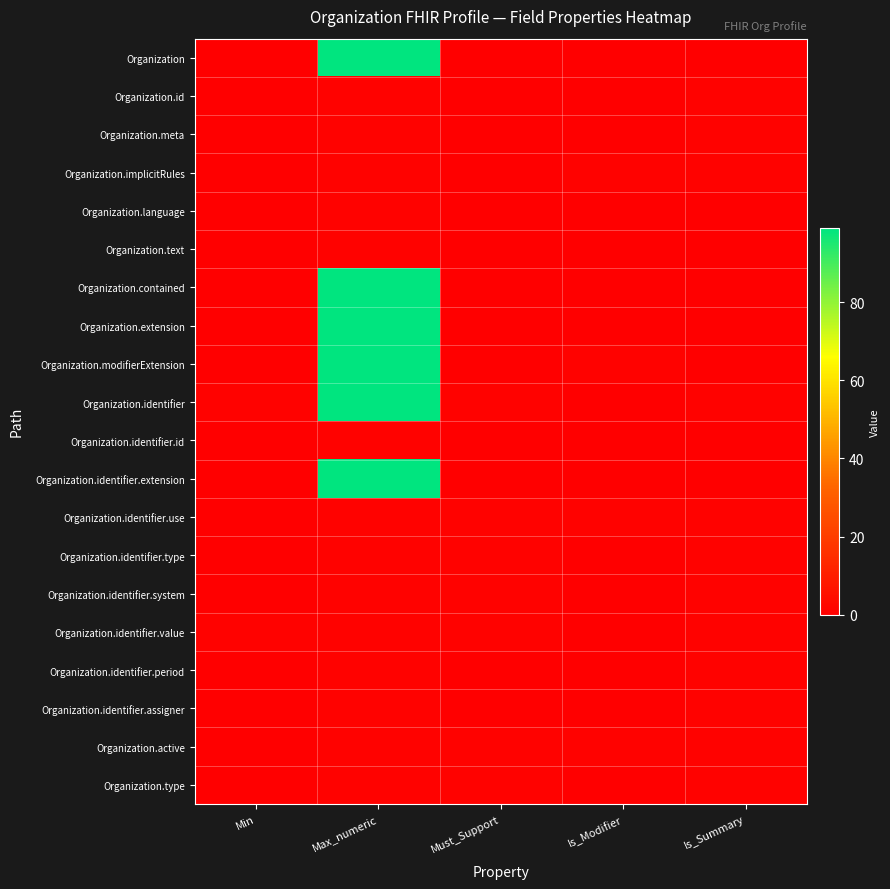

Reading left to right, transcribe all the data shown in this chart.

Organization: Min=0	Max_numeric=99	Must_Support=0	Is_Modifier=0	Is_Summary=0
Organization.id: Min=0	Max_numeric=1	Must_Support=0	Is_Modifier=0	Is_Summary=1
Organization.meta: Min=0	Max_numeric=1	Must_Support=0	Is_Modifier=0	Is_Summary=1
Organization.implicitRules: Min=0	Max_numeric=1	Must_Support=0	Is_Modifier=1	Is_Summary=1
Organization.language: Min=0	Max_numeric=1	Must_Support=0	Is_Modifier=0	Is_Summary=0
Organization.text: Min=0	Max_numeric=1	Must_Support=0	Is_Modifier=0	Is_Summary=0
Organization.contained: Min=0	Max_numeric=99	Must_Support=0	Is_Modifier=0	Is_Summary=0
Organization.extension: Min=0	Max_numeric=99	Must_Support=0	Is_Modifier=0	Is_Summary=0
Organization.modifierExtension: Min=0	Max_numeric=99	Must_Support=0	Is_Modifier=1	Is_Summary=0
Organization.identifier: Min=1	Max_numeric=99	Must_Support=1	Is_Modifier=0	Is_Summary=1
Organization.identifier.id: Min=0	Max_numeric=1	Must_Support=0	Is_Modifier=0	Is_Summary=0
Organization.identifier.extension: Min=0	Max_numeric=99	Must_Support=0	Is_Modifier=0	Is_Summary=0
Organization.identifier.use: Min=0	Max_numeric=1	Must_Support=1	Is_Modifier=1	Is_Summary=1
Organization.identifier.type: Min=0	Max_numeric=1	Must_Support=1	Is_Modifier=0	Is_Summary=1
Organization.identifier.system: Min=0	Max_numeric=1	Must_Support=1	Is_Modifier=0	Is_Summary=1
Organization.identifier.value: Min=1	Max_numeric=1	Must_Support=1	Is_Modifier=0	Is_Summary=1
Organization.identifier.period: Min=0	Max_numeric=1	Must_Support=0	Is_Modifier=0	Is_Summary=1
Organization.identifier.assigner: Min=0	Max_numeric=1	Must_Support=0	Is_Modifier=0	Is_Summary=1
Organization.active: Min=0	Max_numeric=1	Must_Support=1	Is_Modifier=1	Is_Summary=1
Organization.type: Min=0	Max_numeric=1	Must_Support=1	Is_Modifier=0	Is_Summary=1